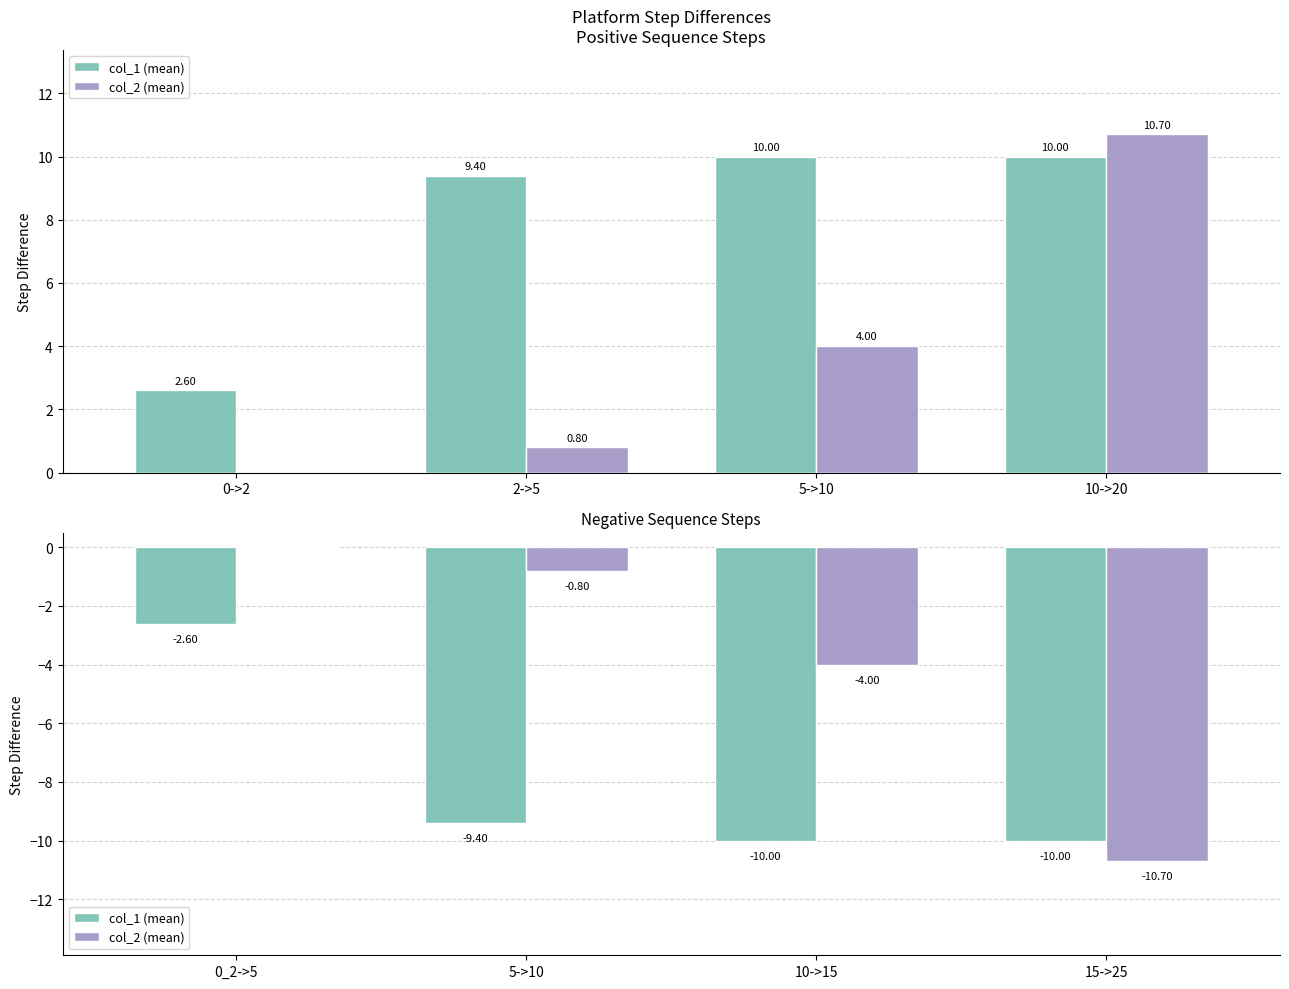

What are all the series names shown in the legend?

col_1 (mean), col_2 (mean)